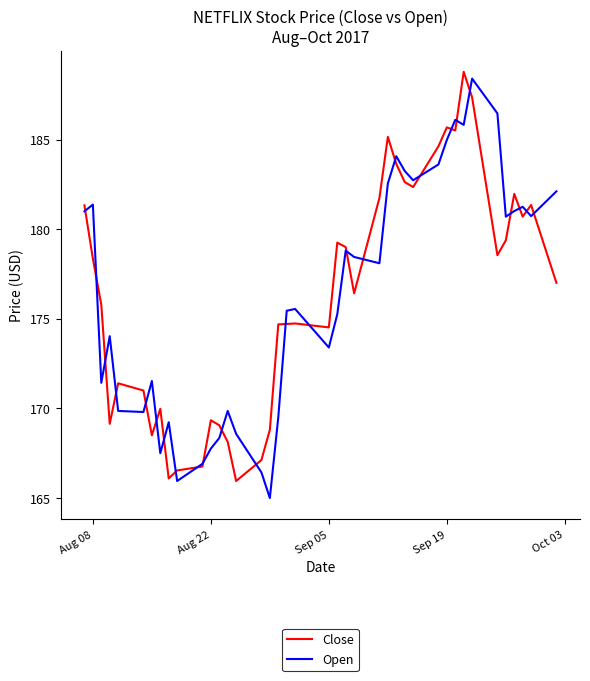

What is the maximum value for Open?

188.4